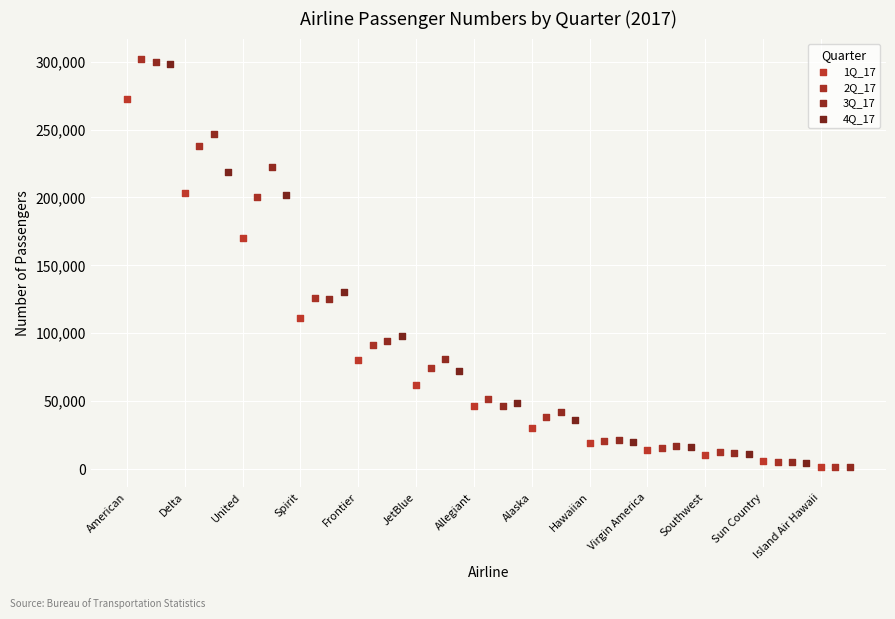

Which series has the widest spread of Y values?

2Q_17